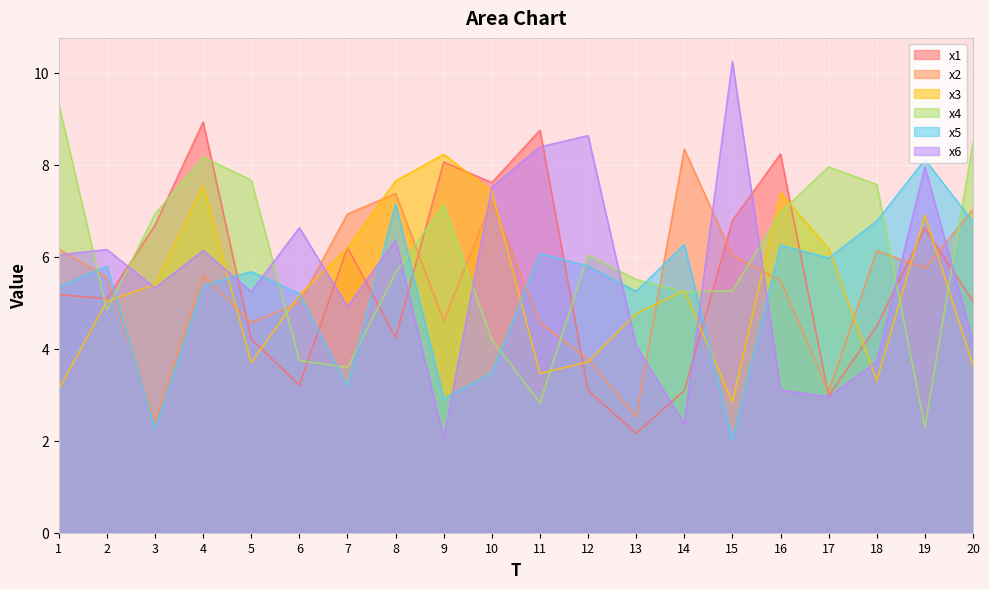

What is the spread (max minus min) of values at 12?

5.5